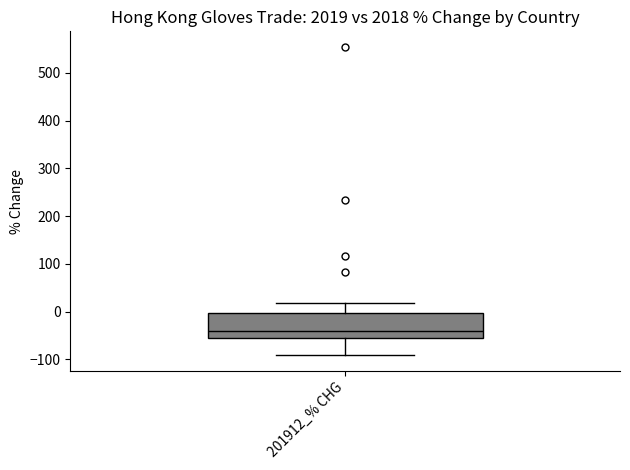

Transcribe this box plot: give where the median line is, the range the box spans, and where the two whiskers end, as read against the y-axis. The values are not printed on the chart, so give them approximately, as read against the axis.

median -40, box -60 to 0, whiskers -90 to 20